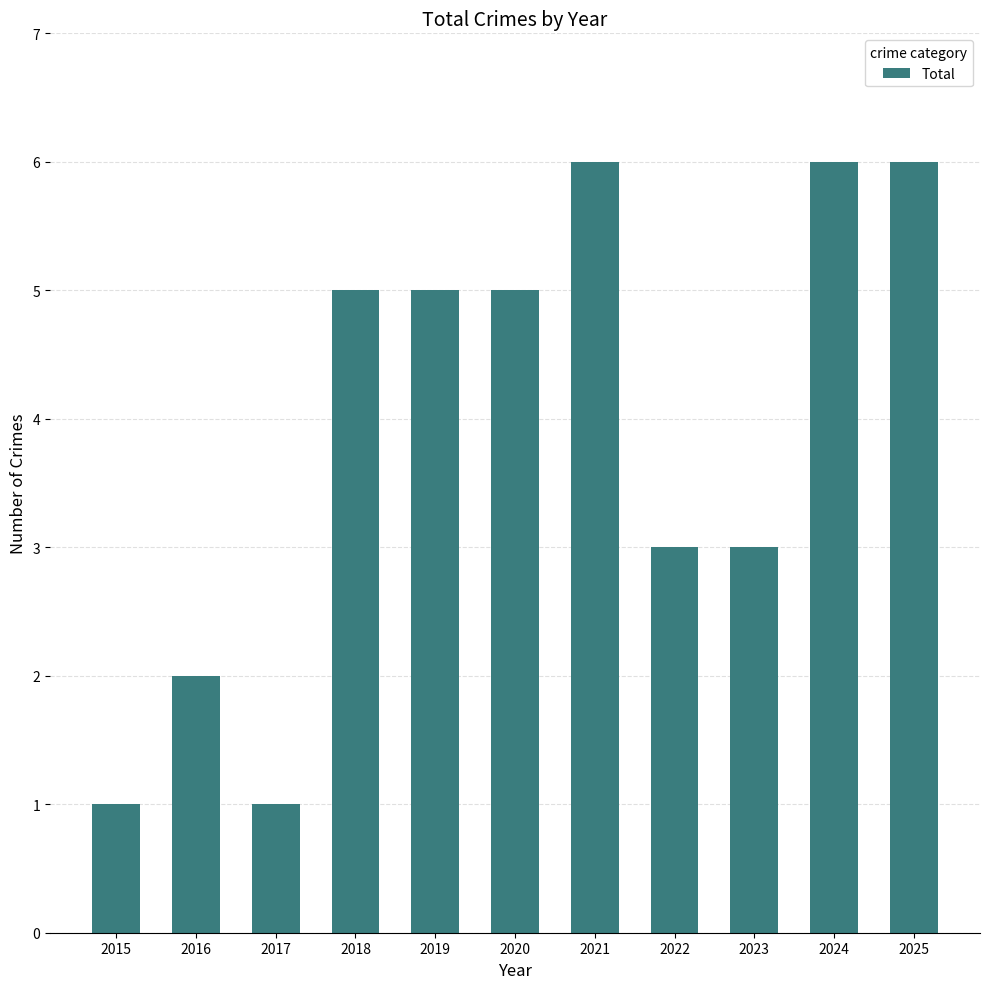

What is the value of the 9th bar from the left?

3